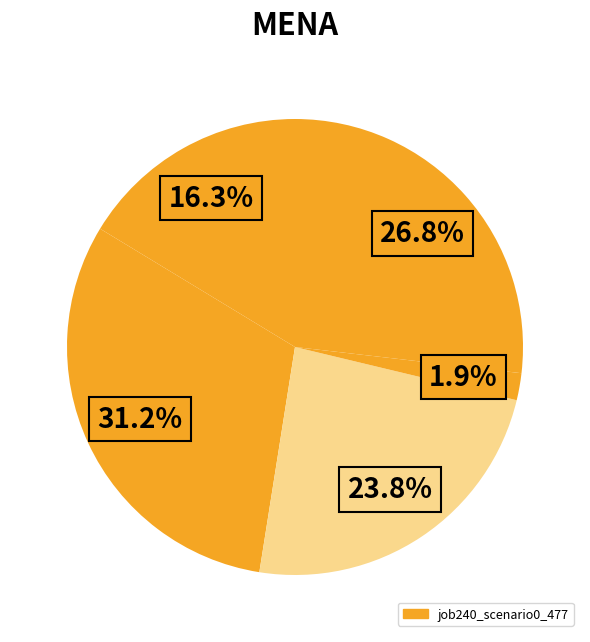

How many segments does this pie chart have?

5